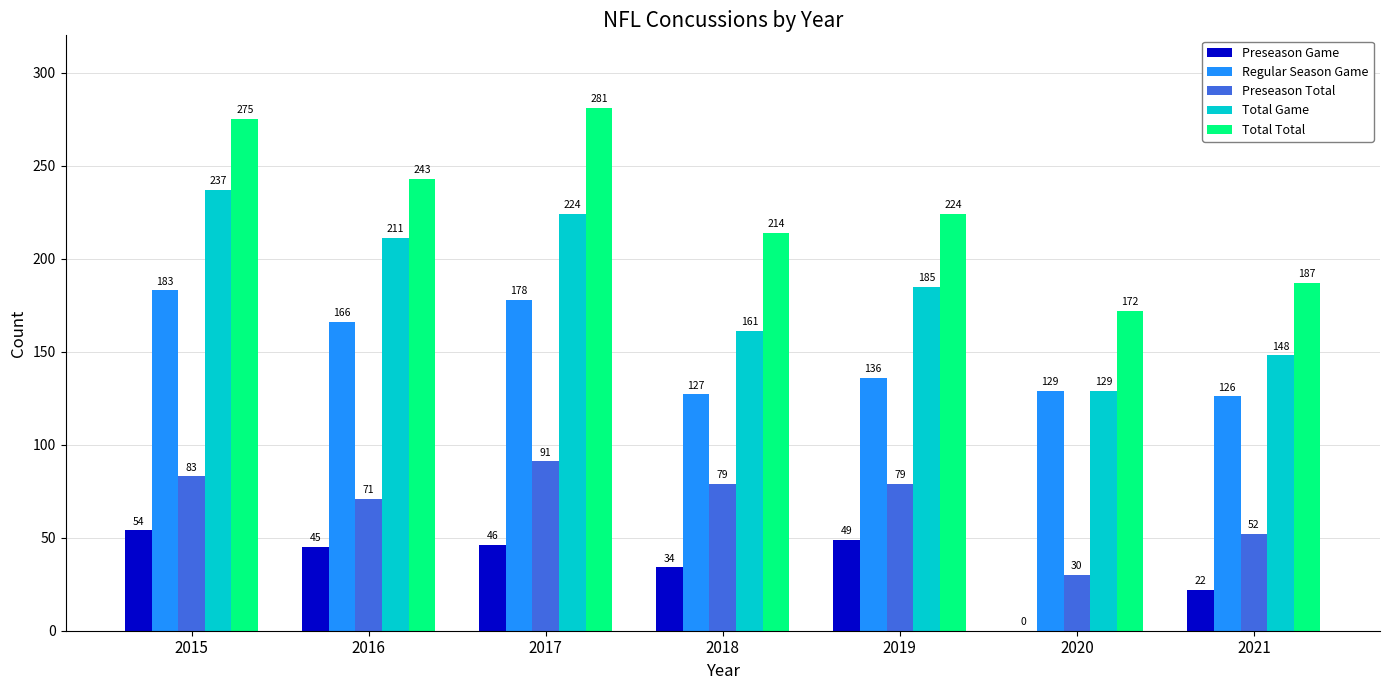

What is the spread (max minus min) of values at 2019?

175